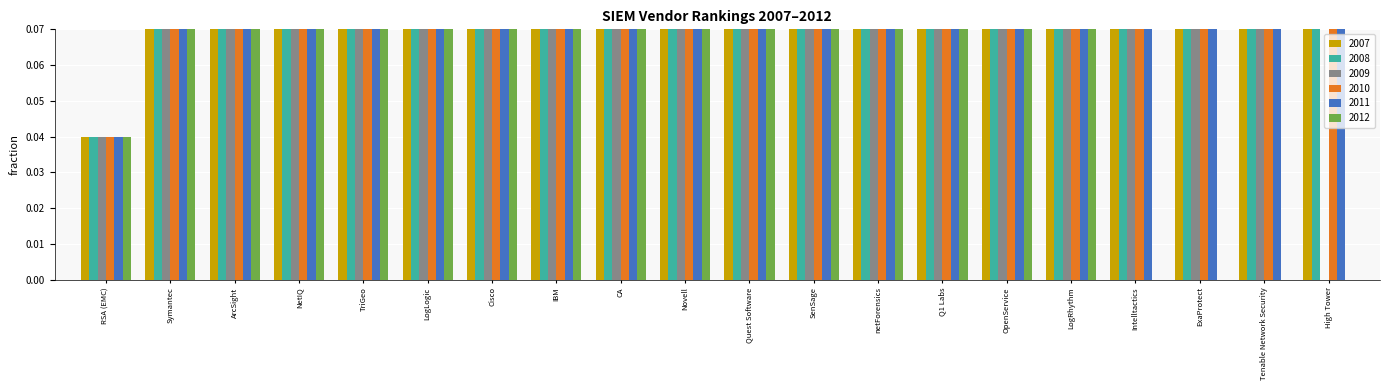

True or false: 2008 has a value of 0.3 at LogLogic.

False